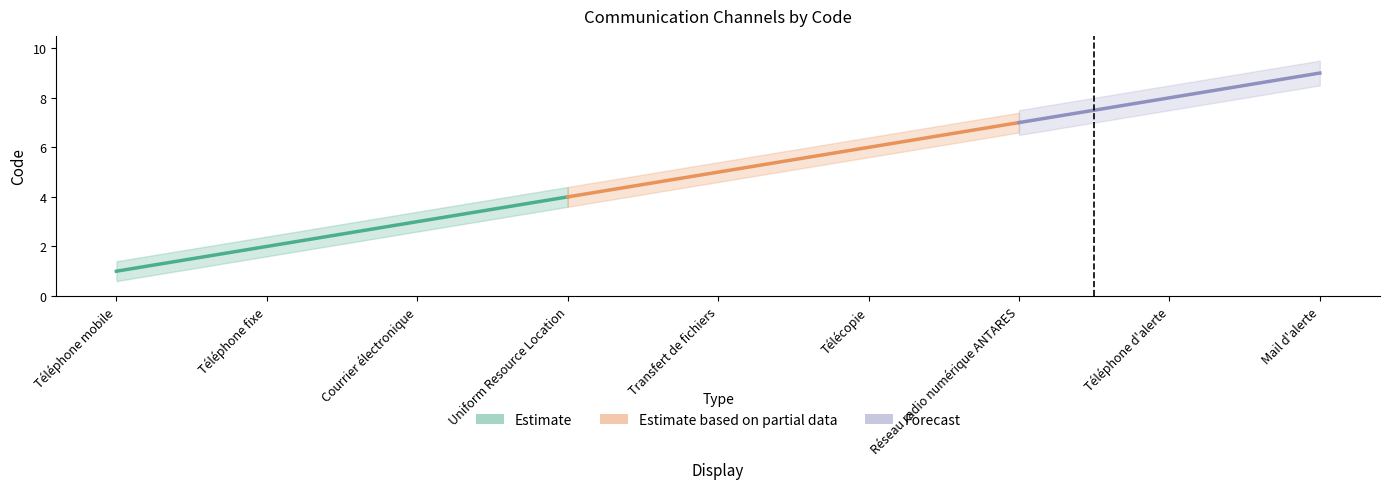

List the labels in order of value, smallest first.

Téléphone mobile, Téléphone fixe, Courrier électronique, Uniform Resource Location, Transfert de fichiers, Télécopie, Réseau radio numérique ANTARES, Téléphone d'alerte, Mail d'alerte